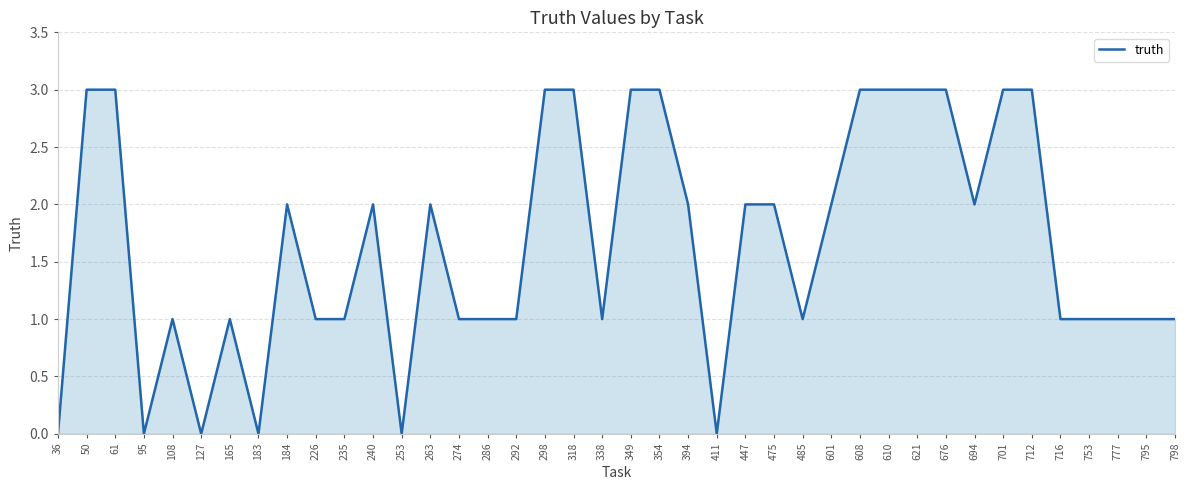

Where is the first local minimum?

95